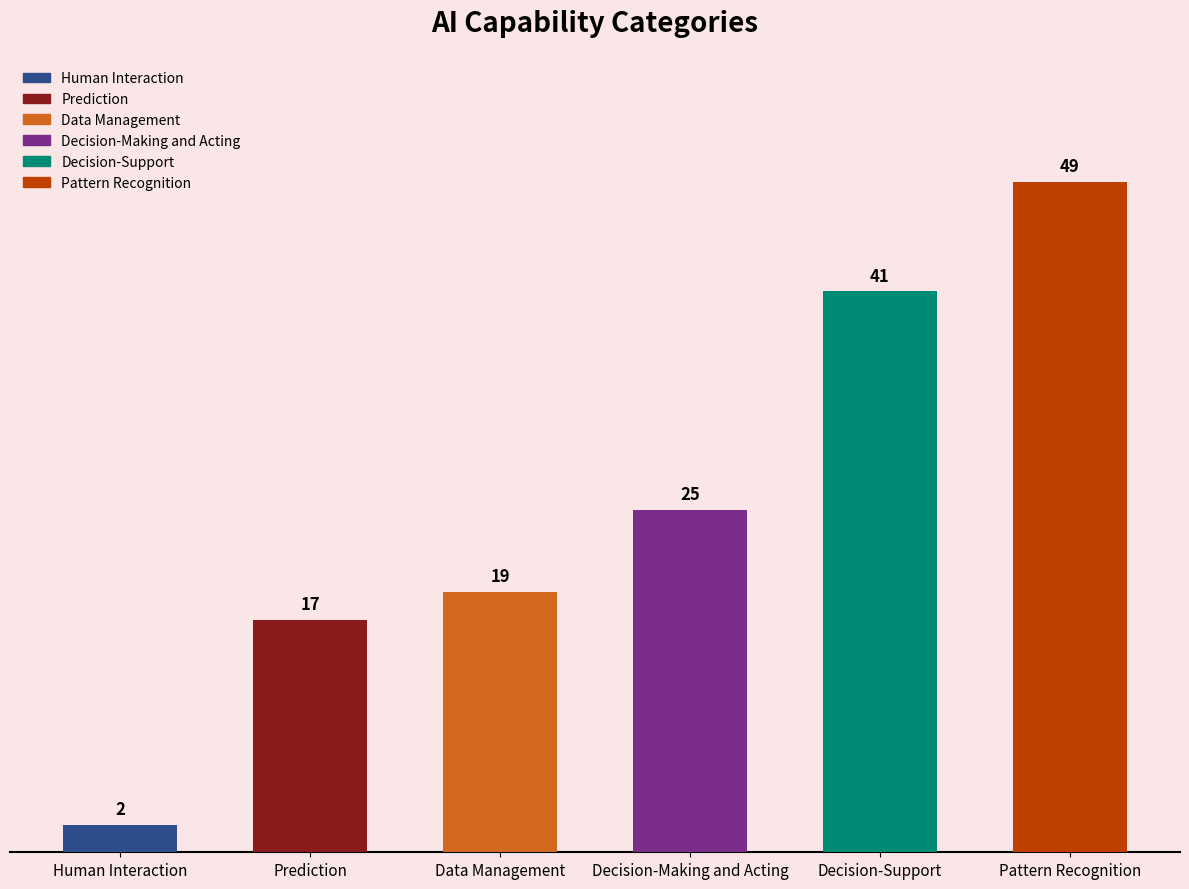

Rank the categories by value from highest to lowest.

Pattern Recognition, Decision-Support, Decision-Making and Acting, Data Management, Prediction, Human Interaction